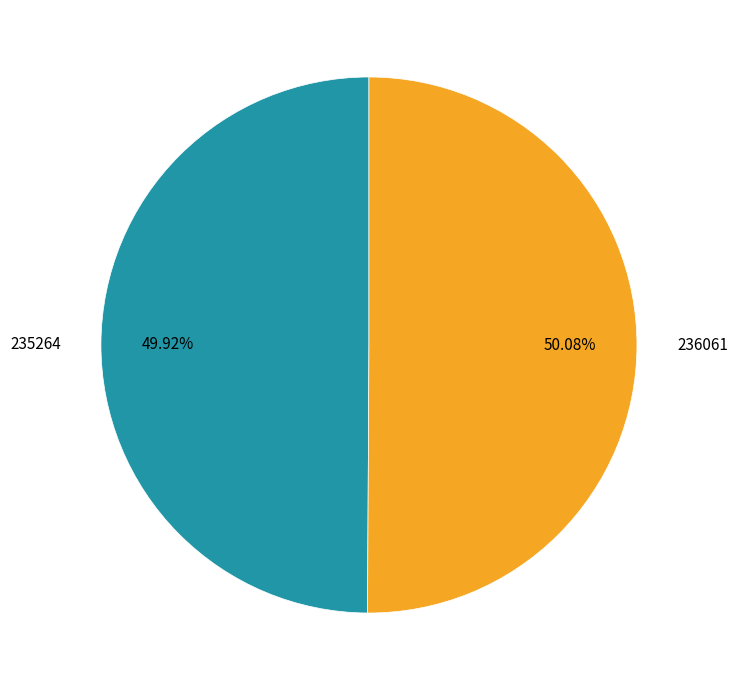

To the nearest percent, what portion does 236061 represent?

50%